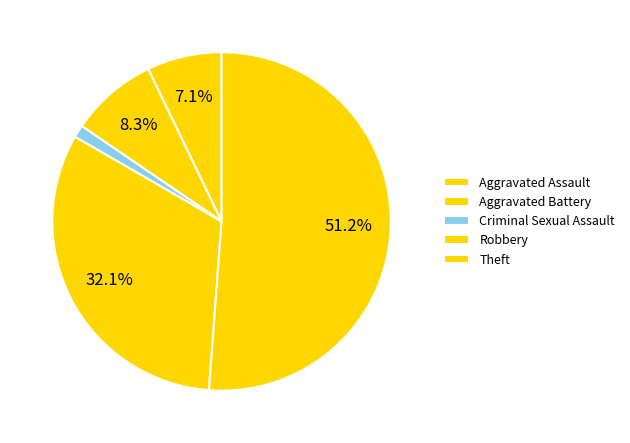

The Theft slice represents 67% of the pie. True or false?

False